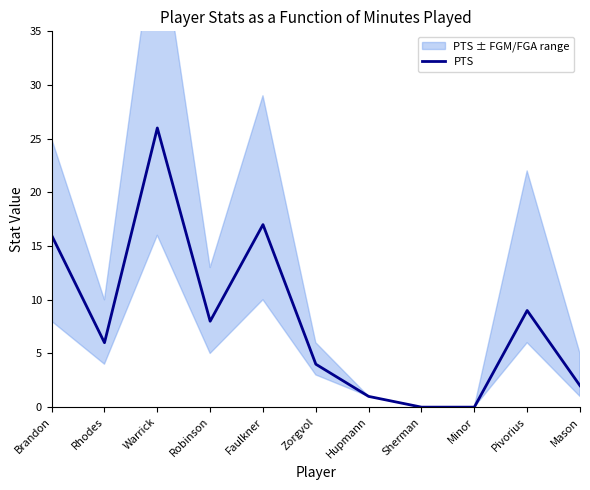

What is the change in value from Zorgvol to Hupmann?

-3